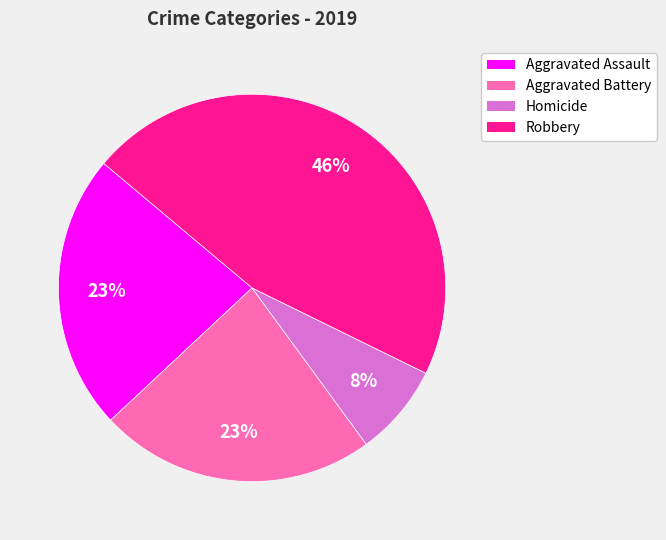

What is the smallest slice in the pie chart?

Homicide